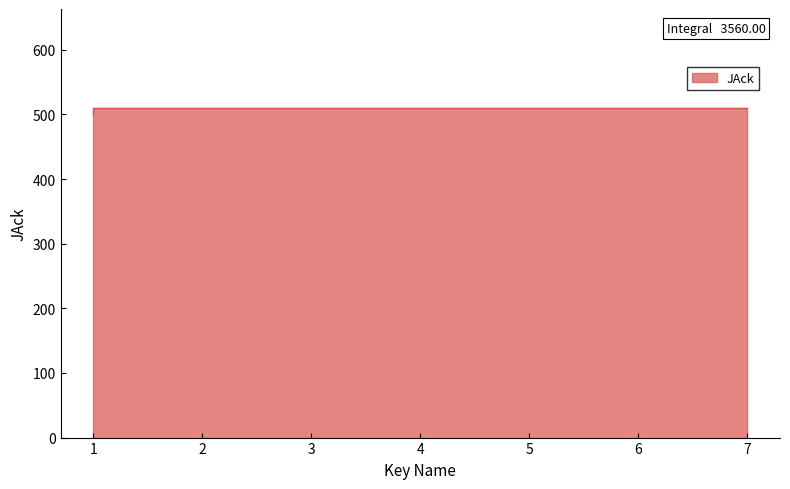

What is the difference between the second highest and minimum values?

10